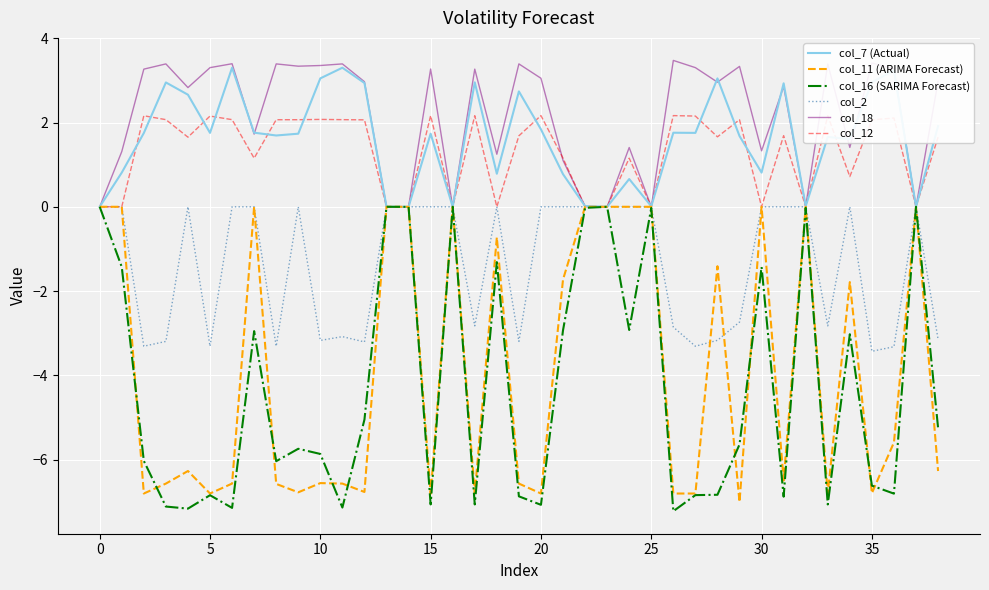

What is the highest value of the col_18 series?

3.5